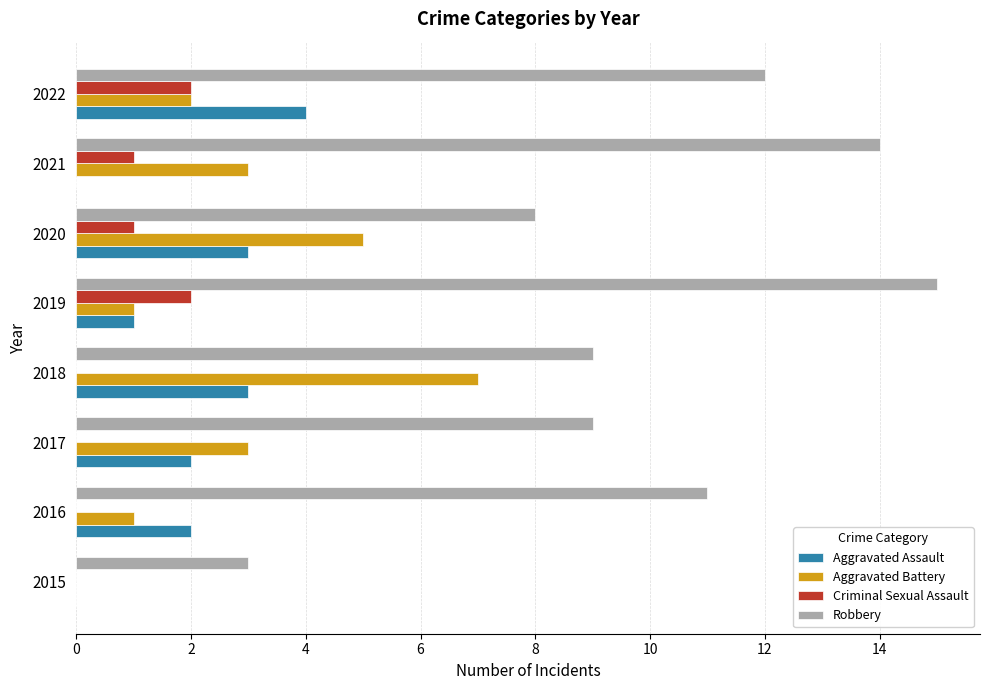

What is the sum of the Robbery values at 2016 and 2015?

14